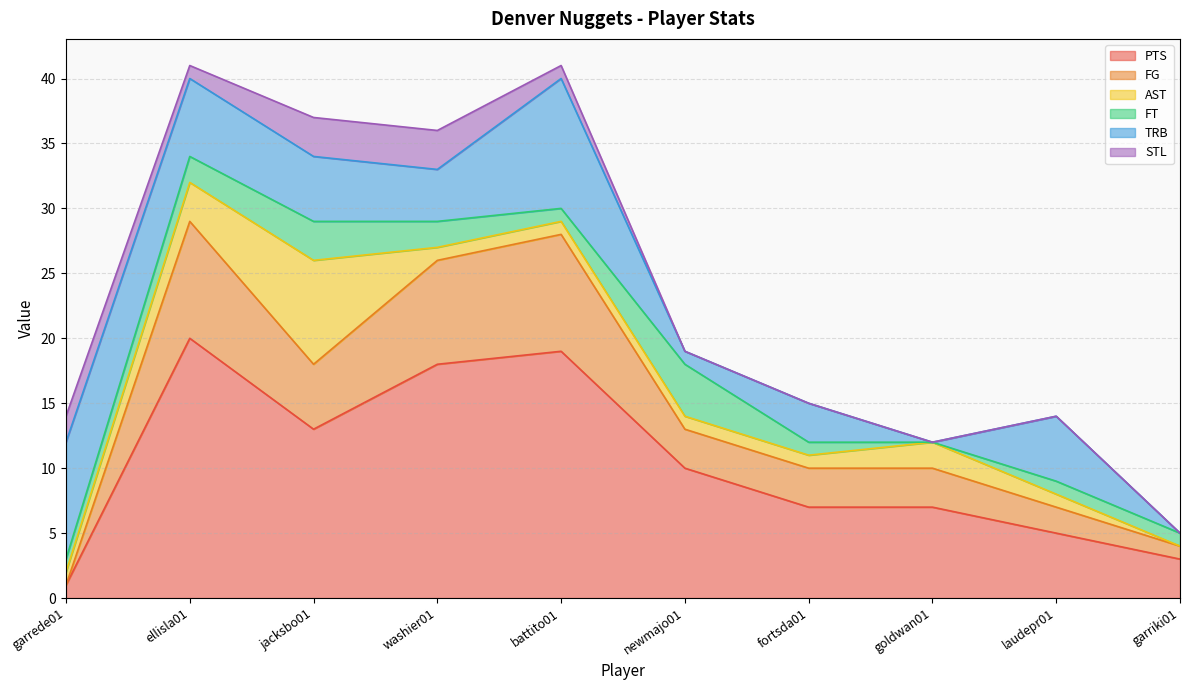

Count the number of data series in this chart.

6